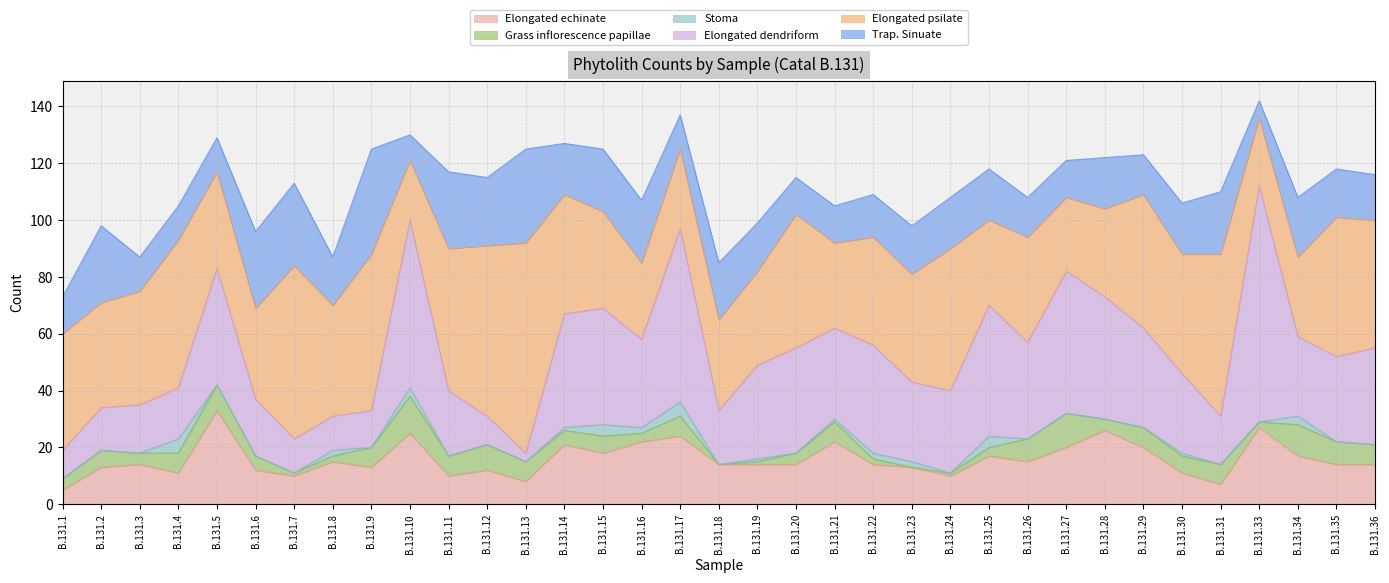

Between B.131.17 and B.131.26, which series saw the biggest shift?

Elongated dendriform